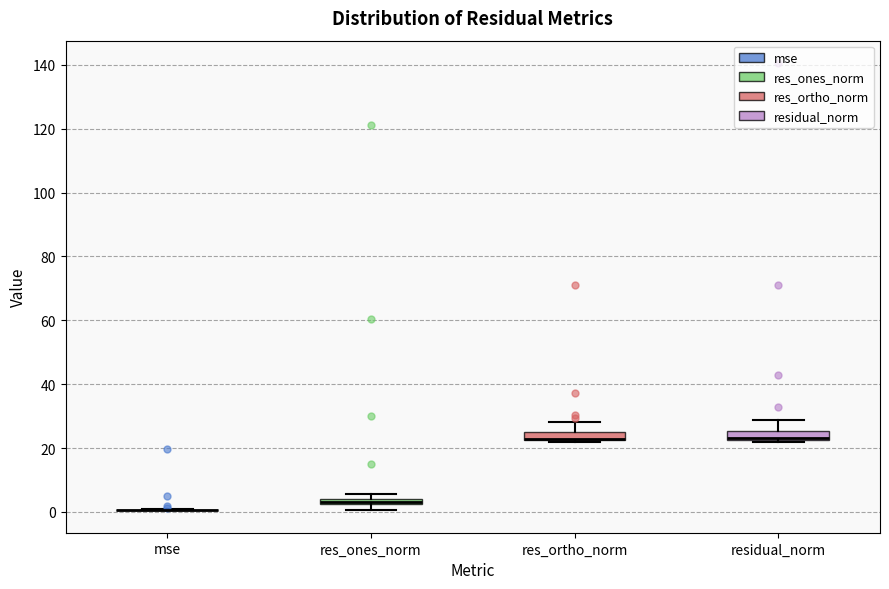

Where is the upper edge of the box for residual_norm on the y-axis? The values are not printed on the chart, so give them approximately, as read against the axis.

26